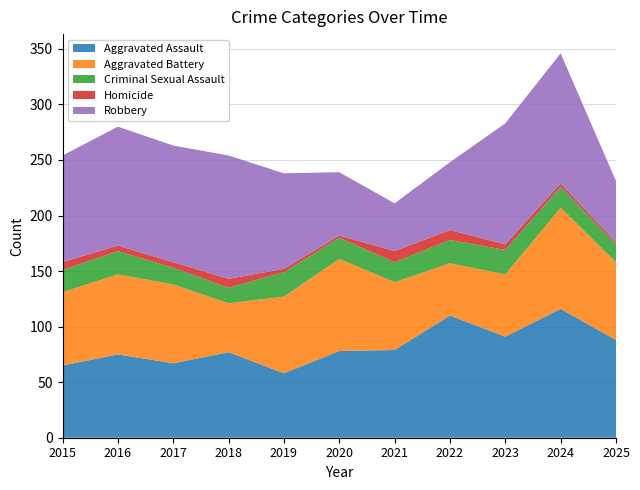

Reading left to right, what are all the values shown in this chart?

Aggravated Assault: 65	75	67	77	58	78	79	110	91	116	88
Aggravated Battery: 66	72	71	44	69	83	61	47	56	91	70
Criminal Sexual Assault: 20	21	15	14	22	19	18	21	22	19	16
Homicide: 7	5	5	8	3	2	10	9	5	3	2
Robbery: 96	107	105	111	86	57	43	61	109	117	55